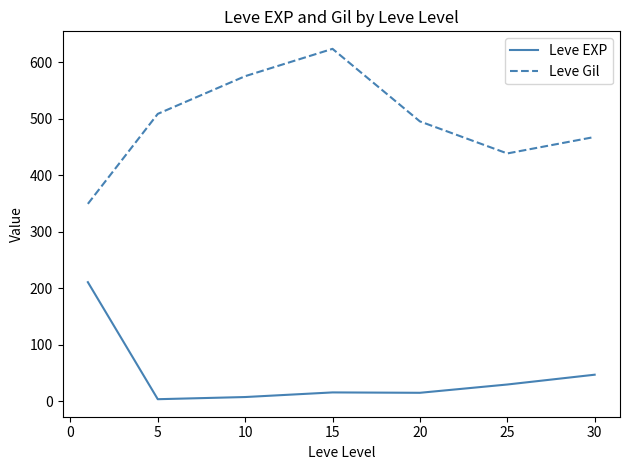

Which series has the largest total across all categories?

Leve Gil